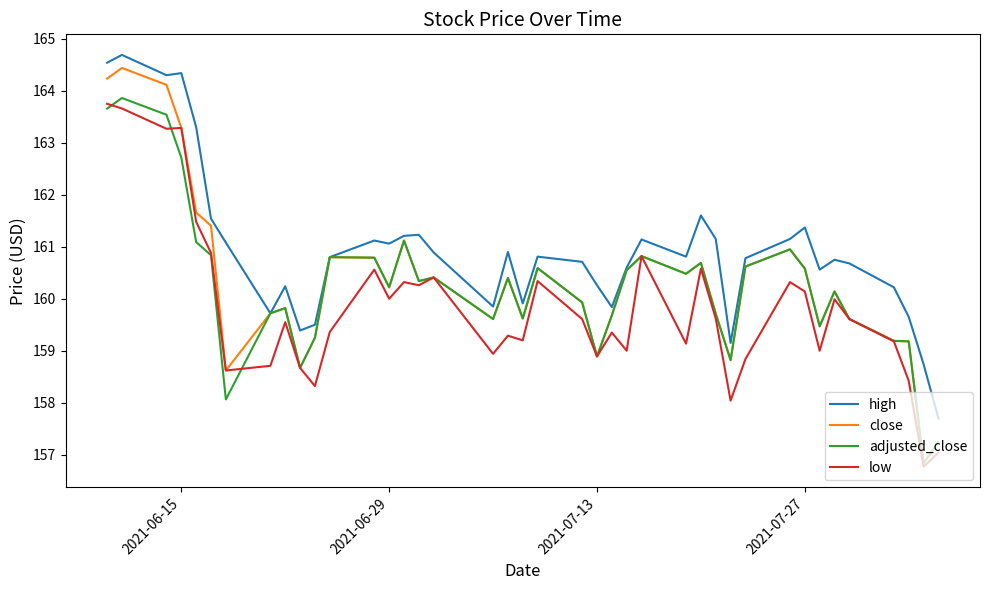

Which series has the largest total across all categories?

high